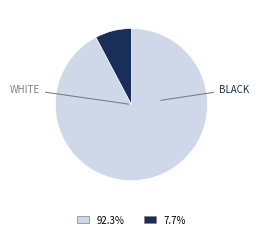

Does any single category account for the majority?

Yes